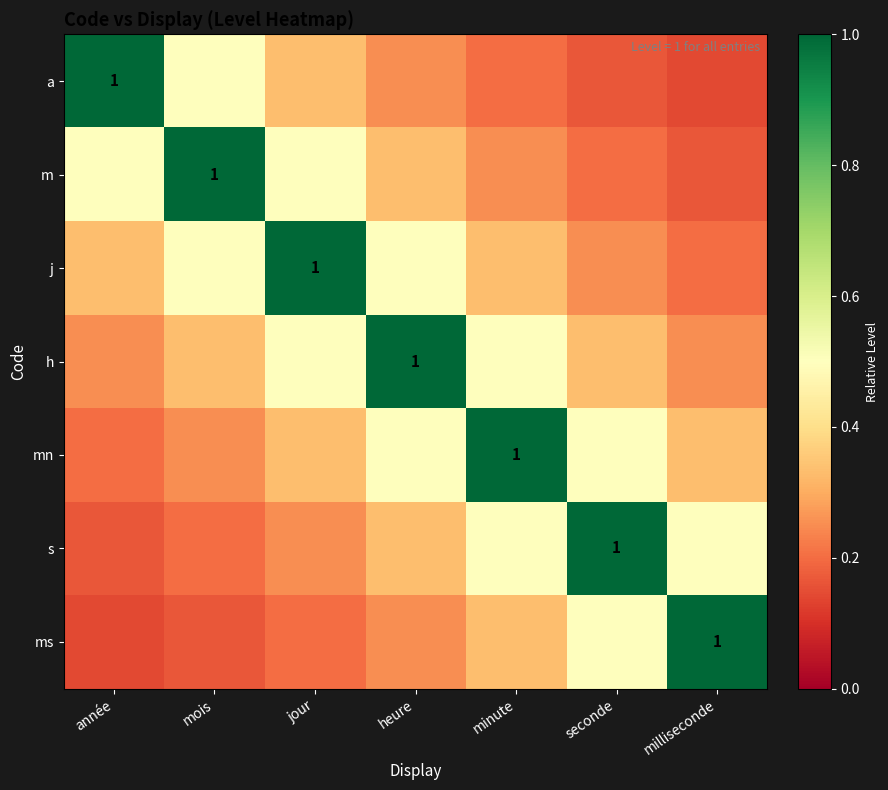

List the labels in order of a value, smallest first.

milliseconde, seconde, minute, heure, jour, mois, année